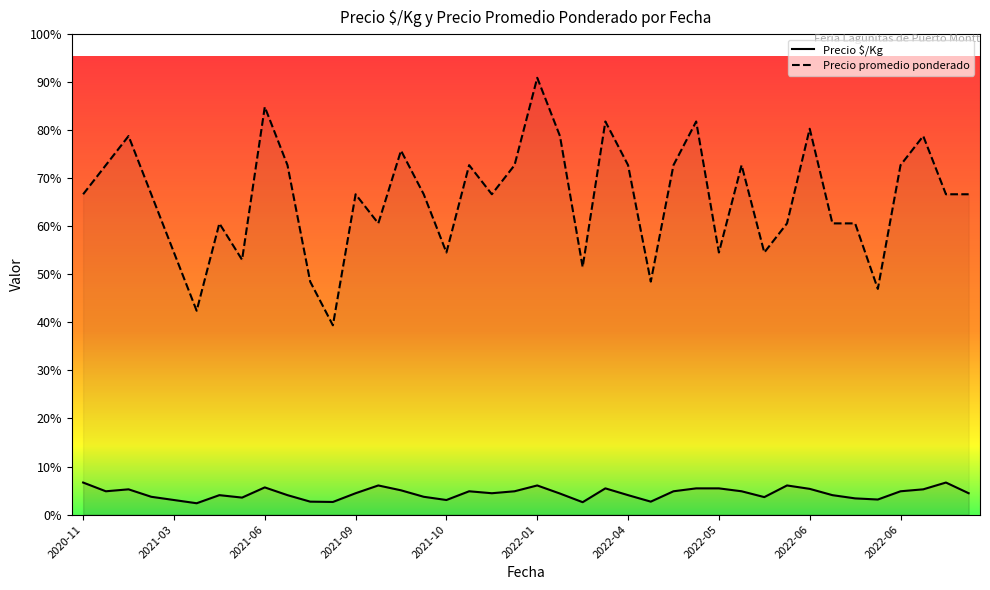

True or false: Precio $/Kg and Precio promedio ponderado intersect in this chart.

False